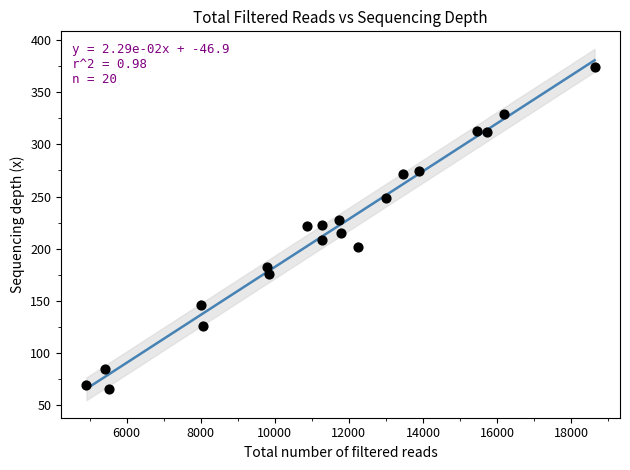

What is the range of X values (max minus min)?

13721.0